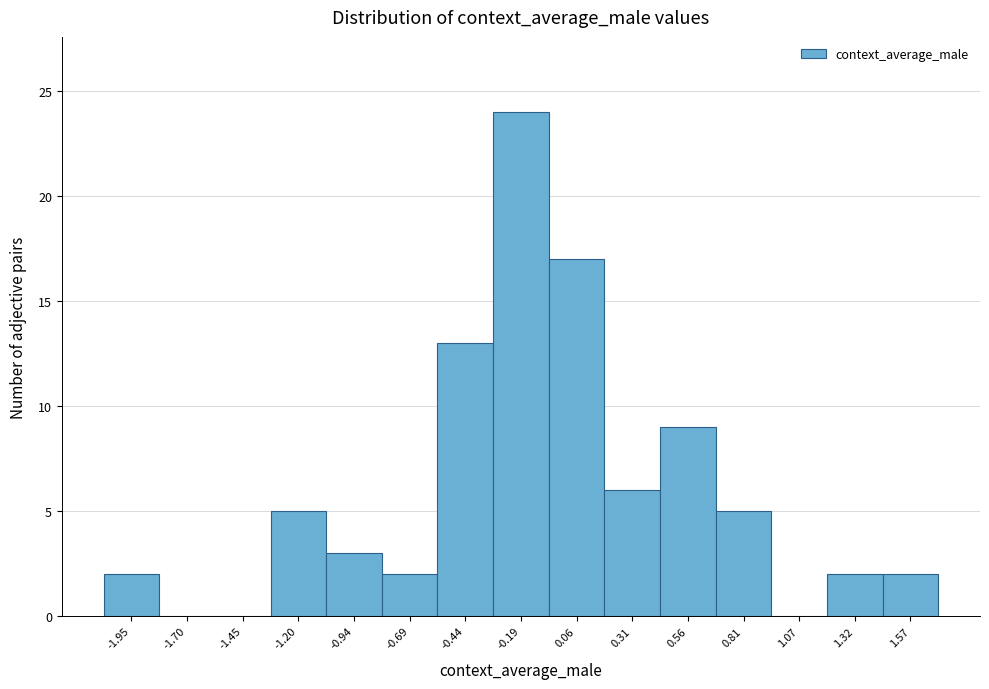

Over which range of the x-axis is the bar tallest?

-0.30 to -0.05